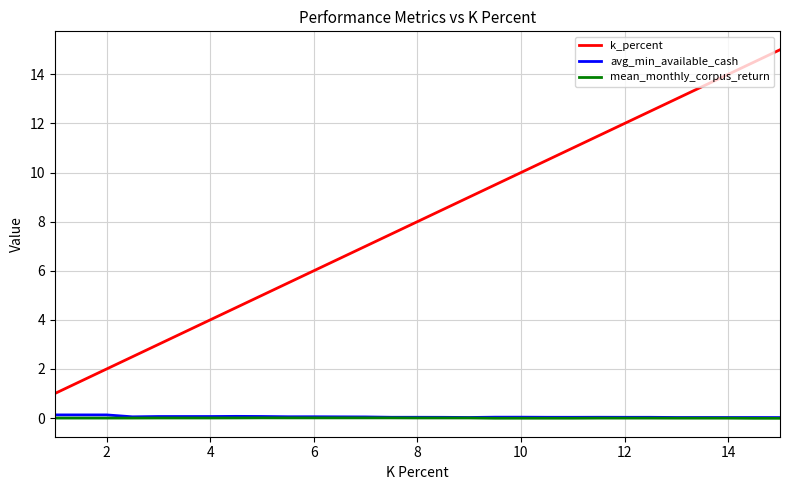

What is the greatest value displayed?

15.0